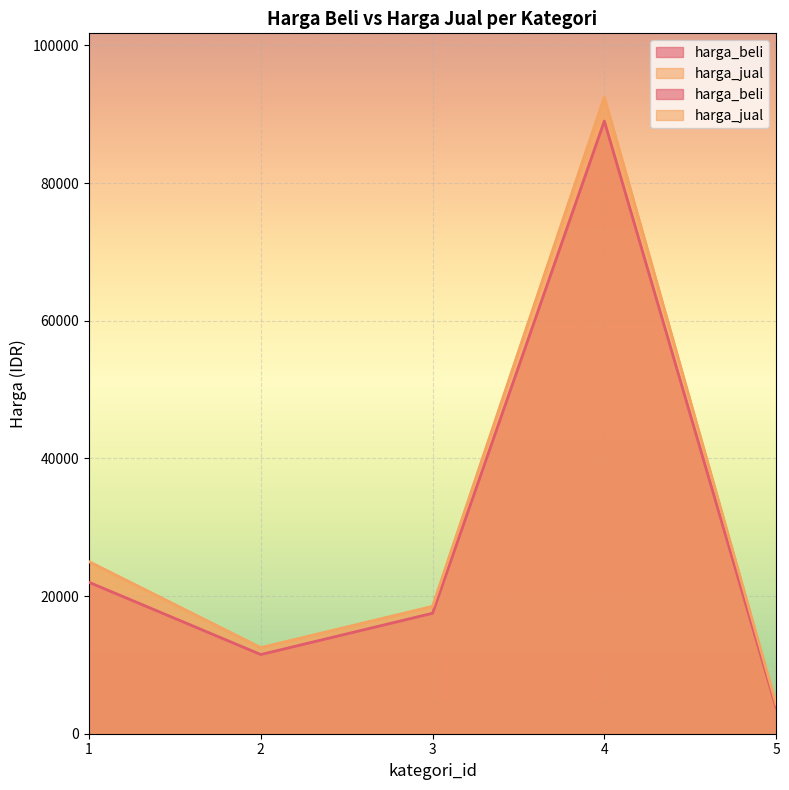

What is the difference between the harga_jual values at 2 and 4?

80000